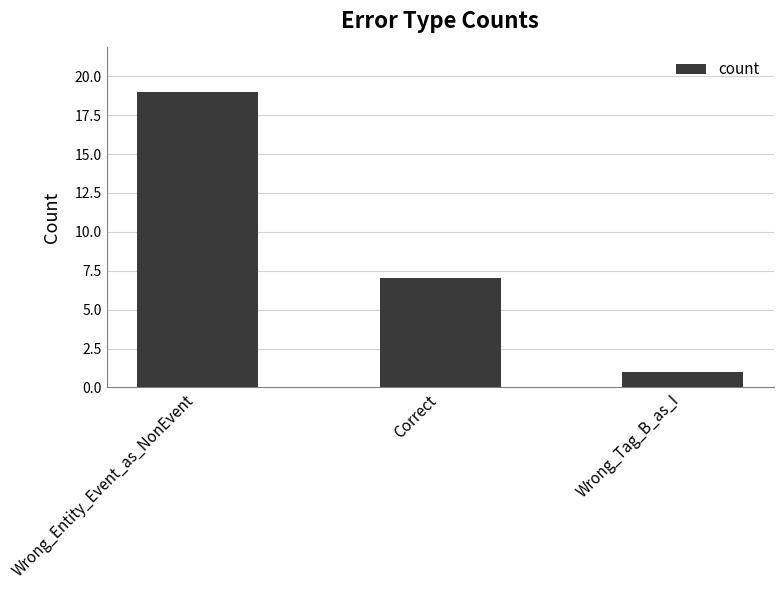

Reading right to left, transcribe all the data shown in this chart.

Wrong_Tag_B_as_I=1	Correct=7	Wrong_Entity_Event_as_NonEvent=19